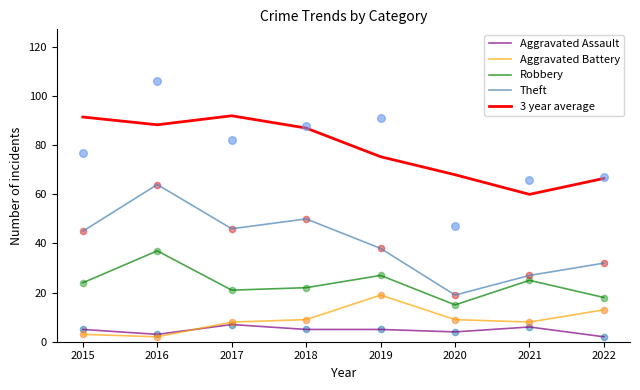

At how many categories does at least one series exceed 59?

8